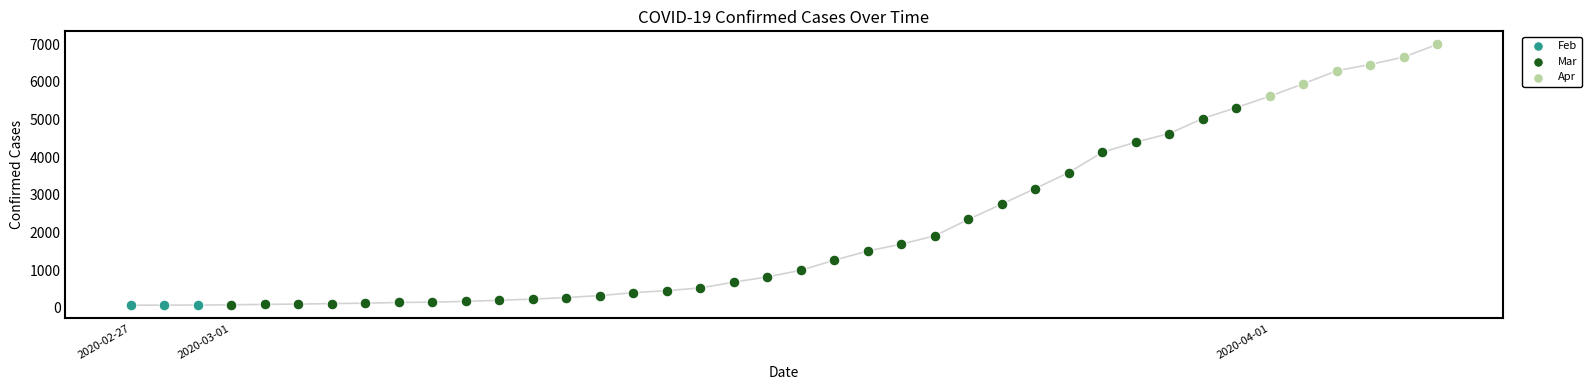

Which series has the largest Y range (max minus min)?

Mar